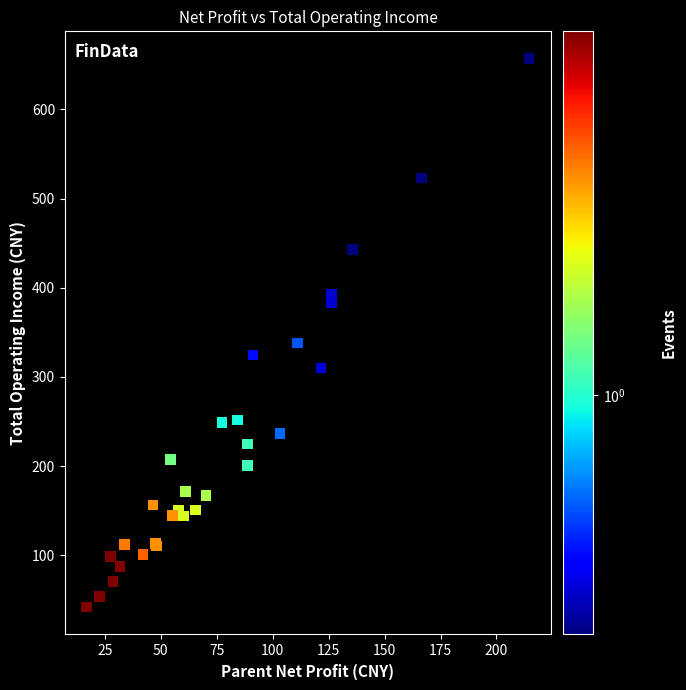

What Y value in the scatter plot is closest to 349?

338.0